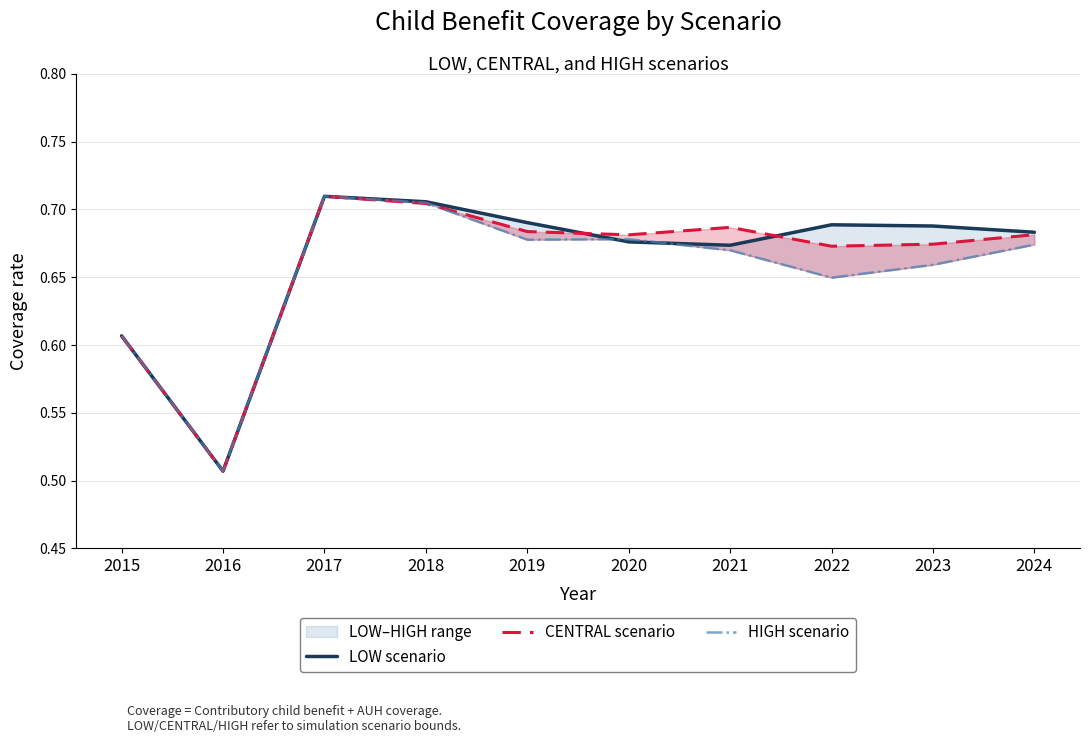

In CENTRAL scenario, how many points are higher than both neighbors (excluding endpoints)?

2